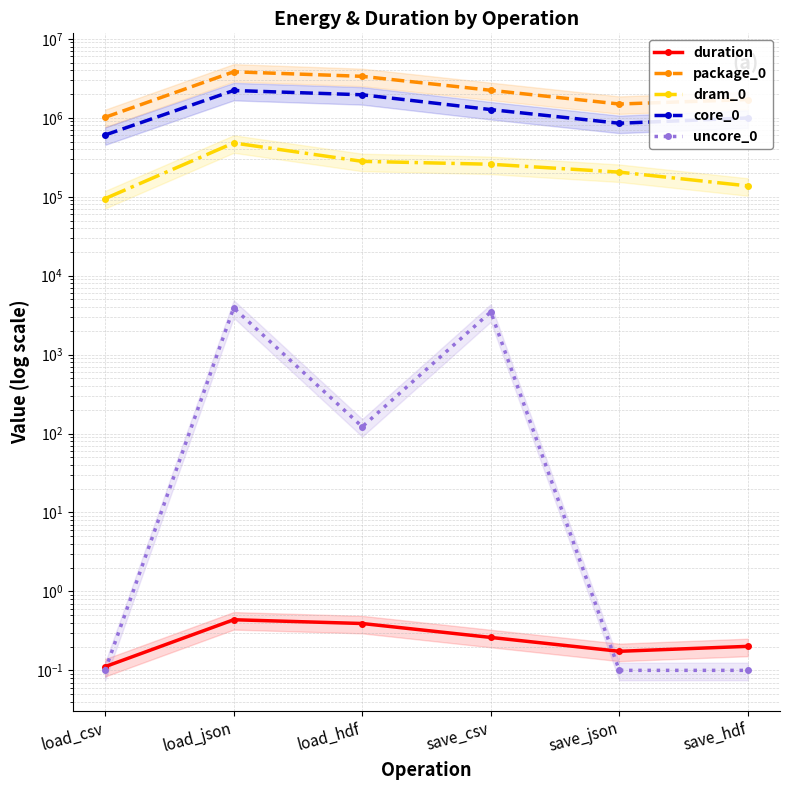

Is this an area chart (filled region under the line)?

No